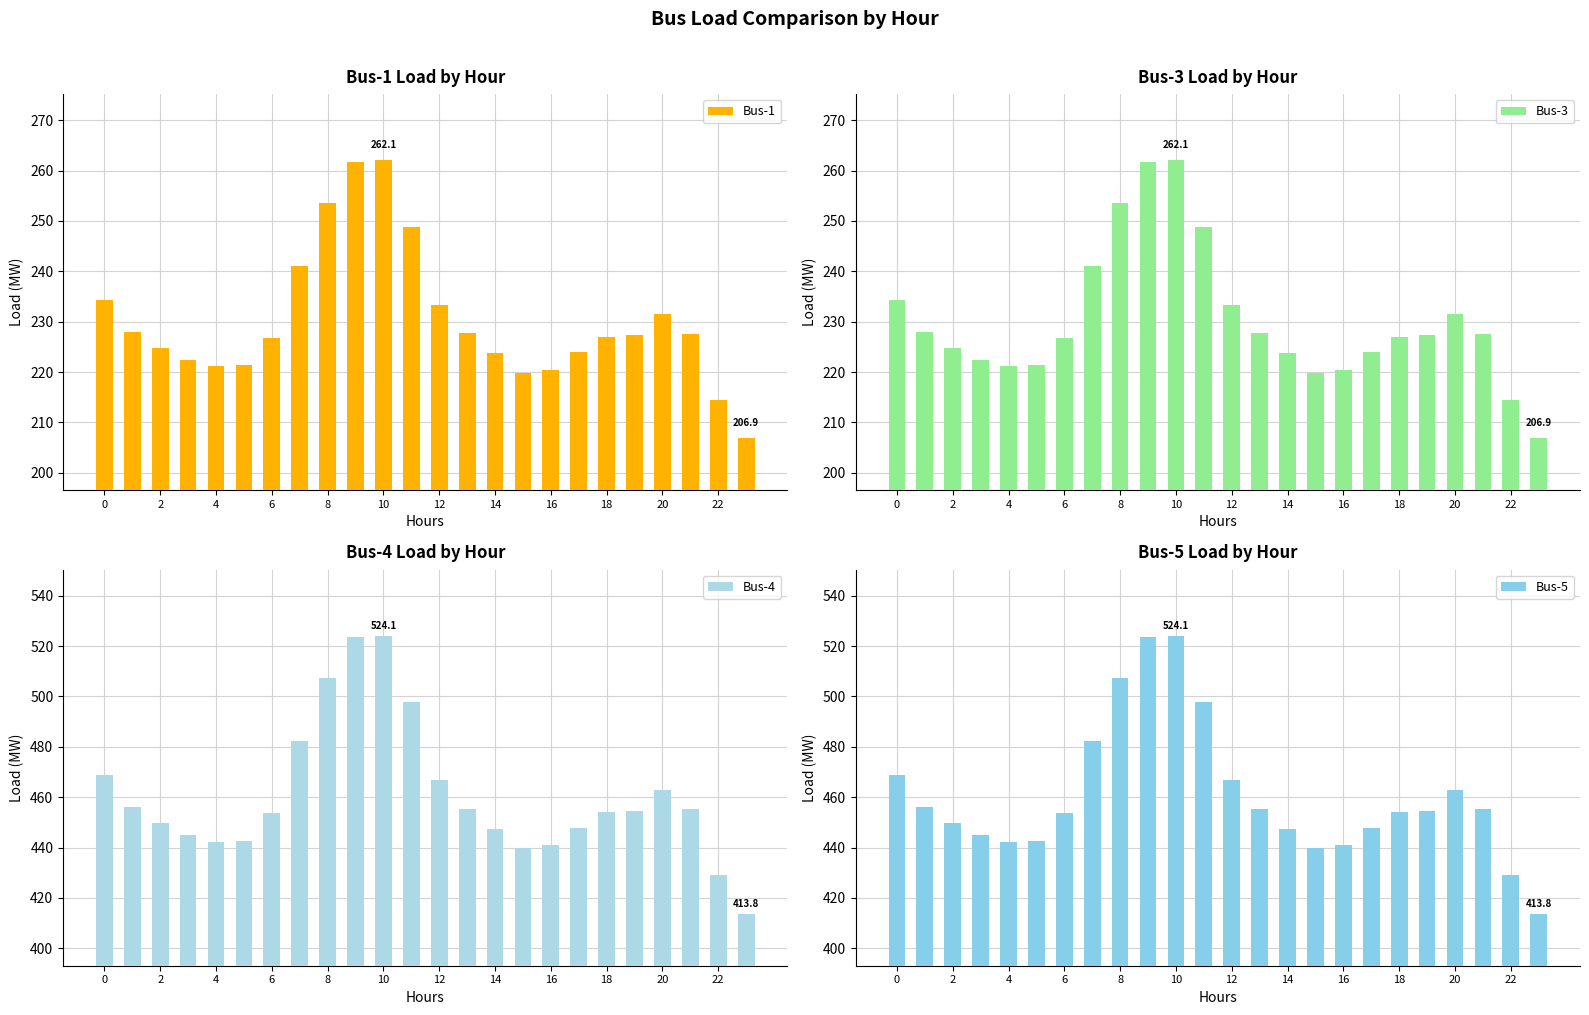

What is the value of the Bus-3 bar at the 18th from the left?

223.9